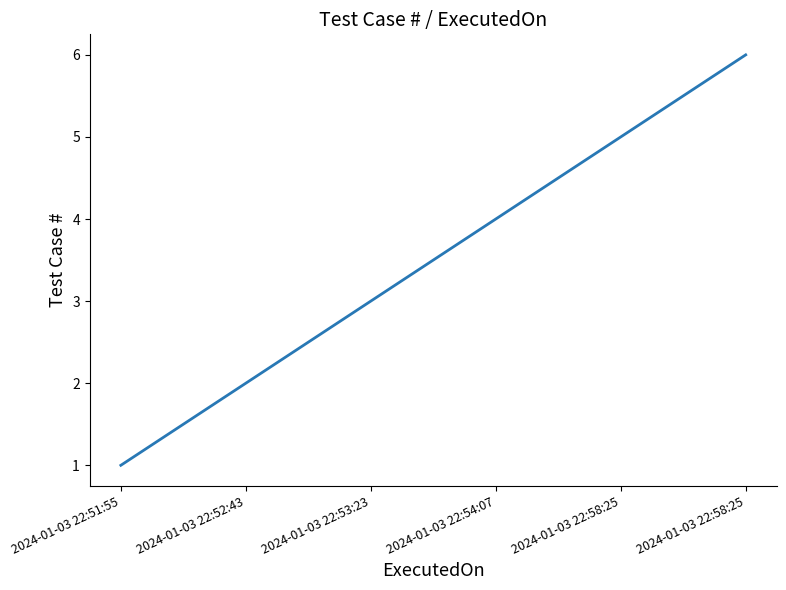

At which label does the data first exceed 4?

2024-01-03 22:58:25